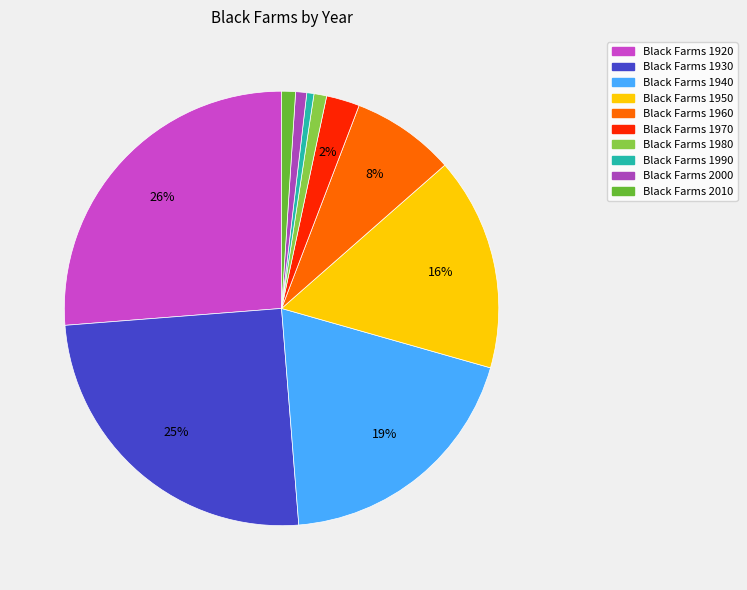

Rank the categories by value from lowest to highest.

1990, 2000, 1980, 2010, 1970, 1960, 1950, 1940, 1930, 1920